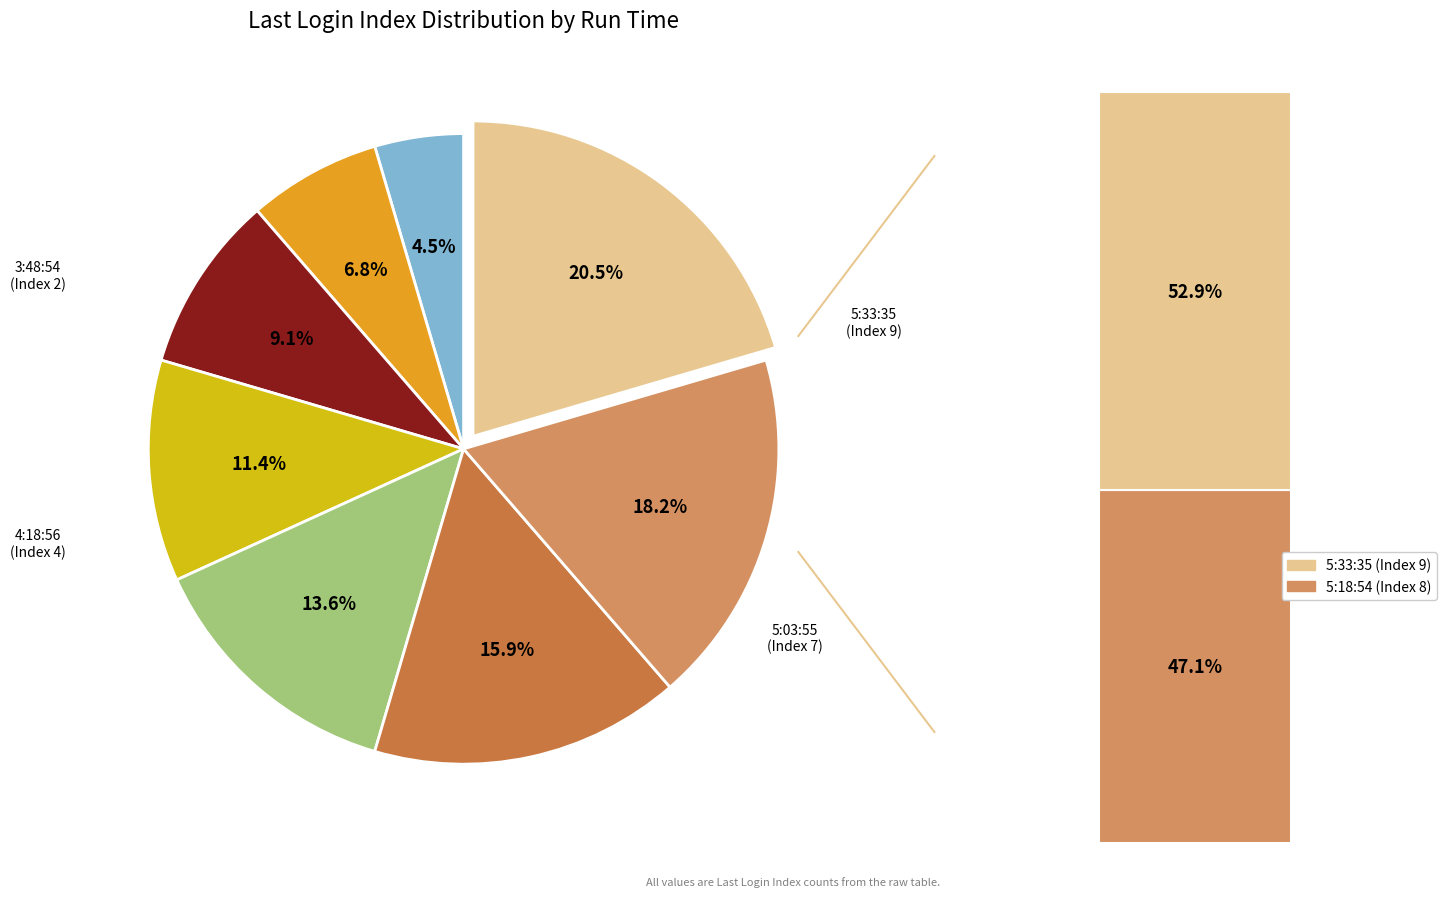

Which slice is the largest?

15.11.2022, 5:33:35